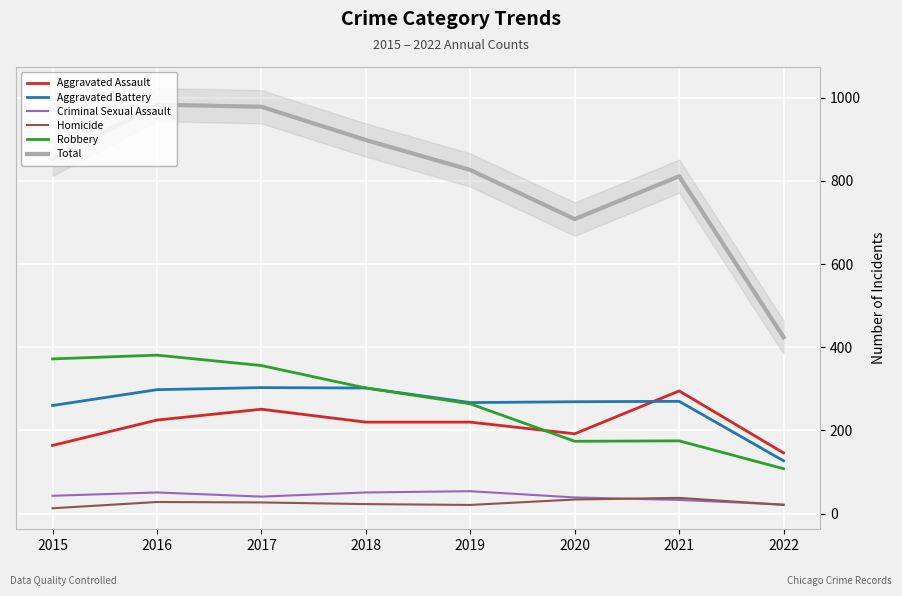

What is the sum of the Aggravated Battery values at 2022 and 2021?

397